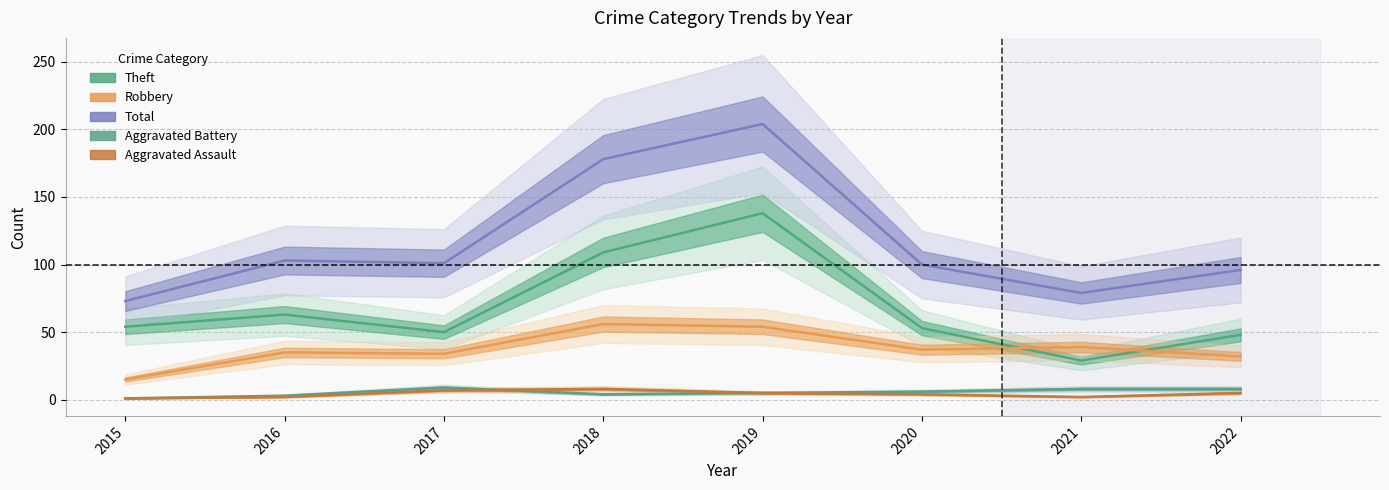

Reading right to left, what are all the values shown in this chart?

Theft: 48	29	53	138	109	50	63	54
Robbery: 32	39	37	54	56	34	35	15
Total: 96	79	100	204	178	101	103	73
Aggravated Battery: 8	8	6	5	4	9	3	1
Aggravated Assault: 5	2	4	5	8	7	2	1